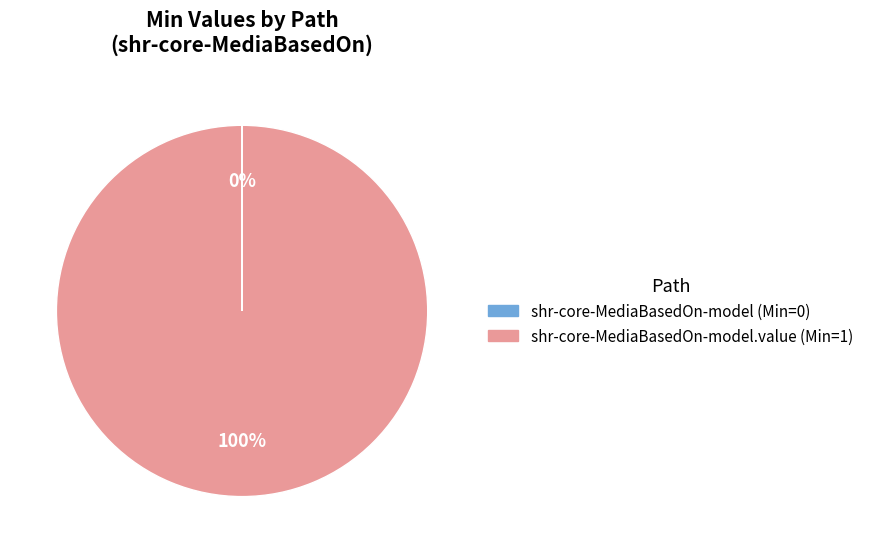

Is there a majority slice in this chart?

Yes